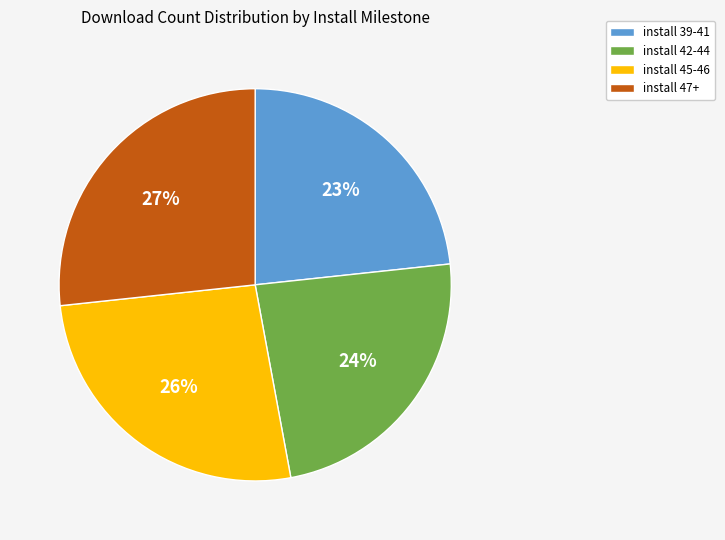

Is there a majority slice in this chart?

No